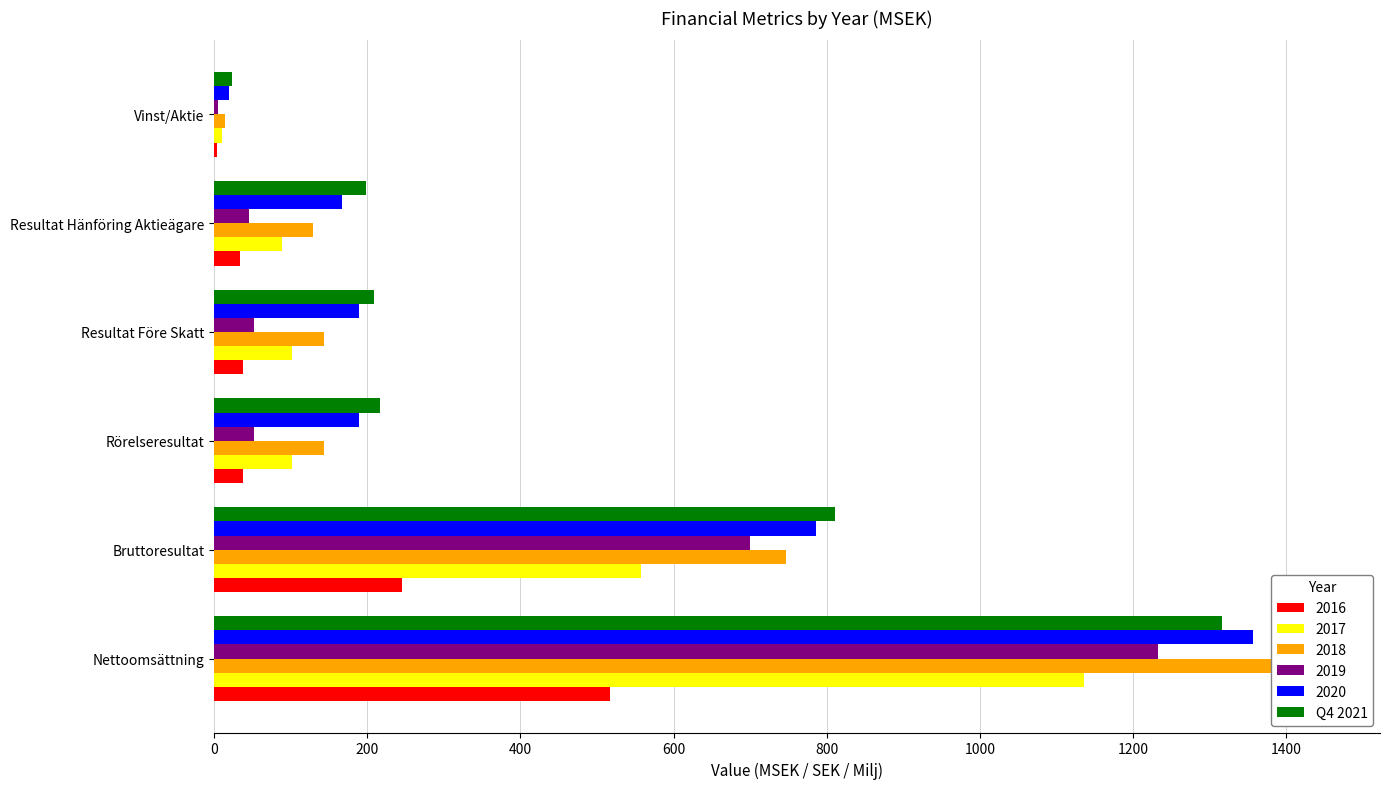

Does the chart contain stacked bars?

No